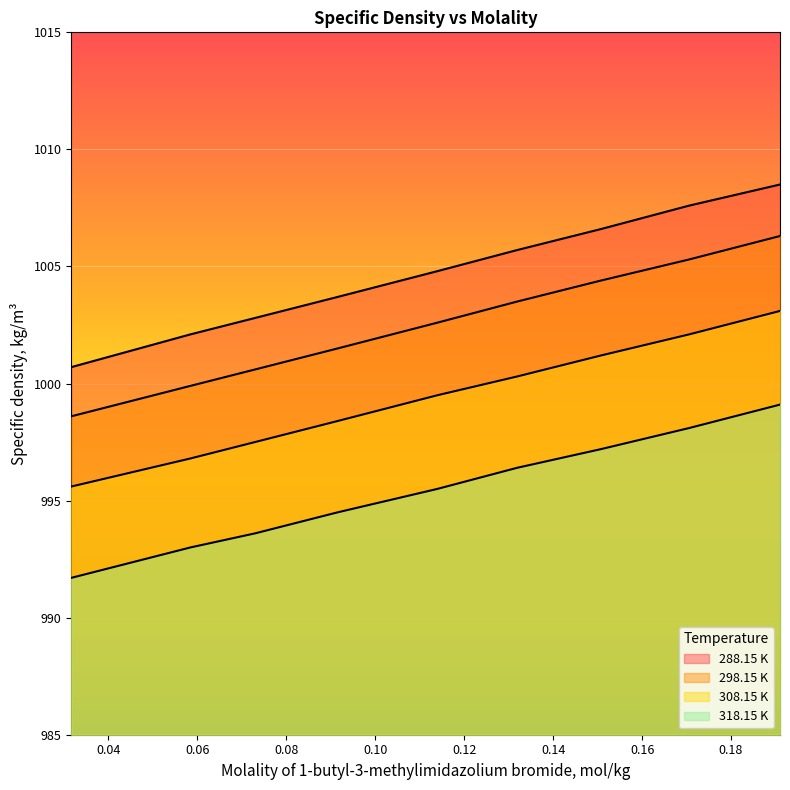

Is the value of 288.15 K at 0.1706 greater than the value of 318.15 K at 0.0585?

Yes